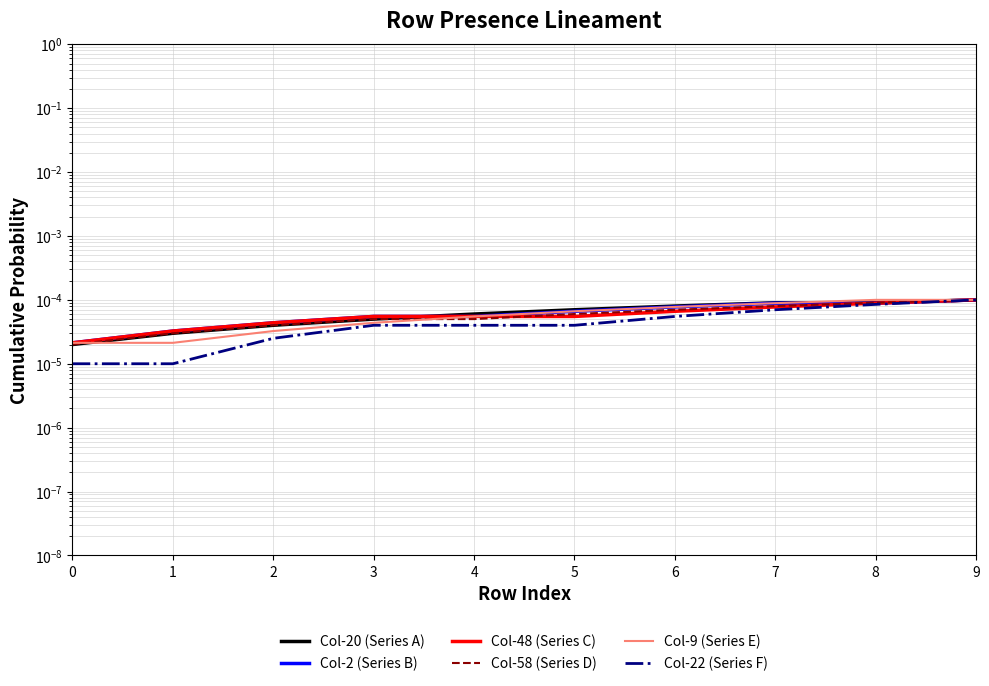

True or false: Col-9 (Series E) and Col-22 (Series F) intersect in this chart.

False